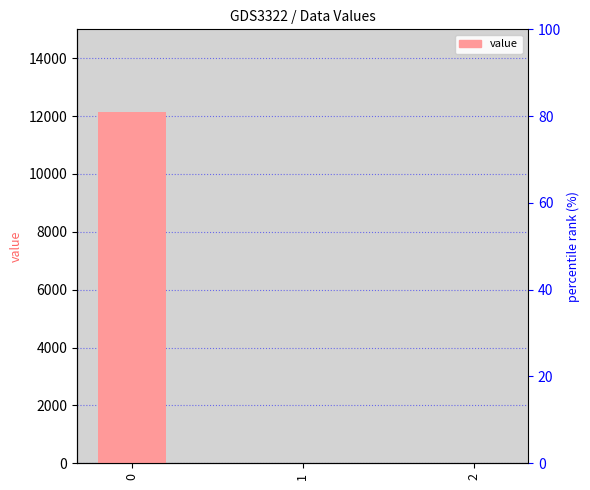

Reading left to right, list all the values displayed in this chart.

0=12140.3	1=0.0	2=0.0